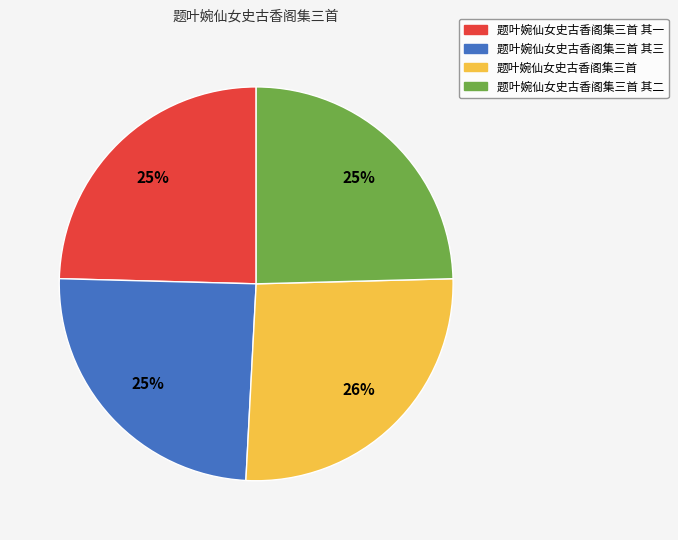

Is there any slice that represents more than half of the pie?

No